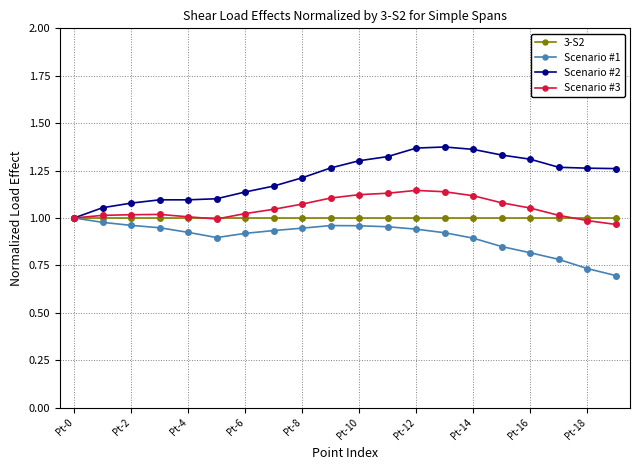

Which series has the largest total across all categories?

Scenario #2